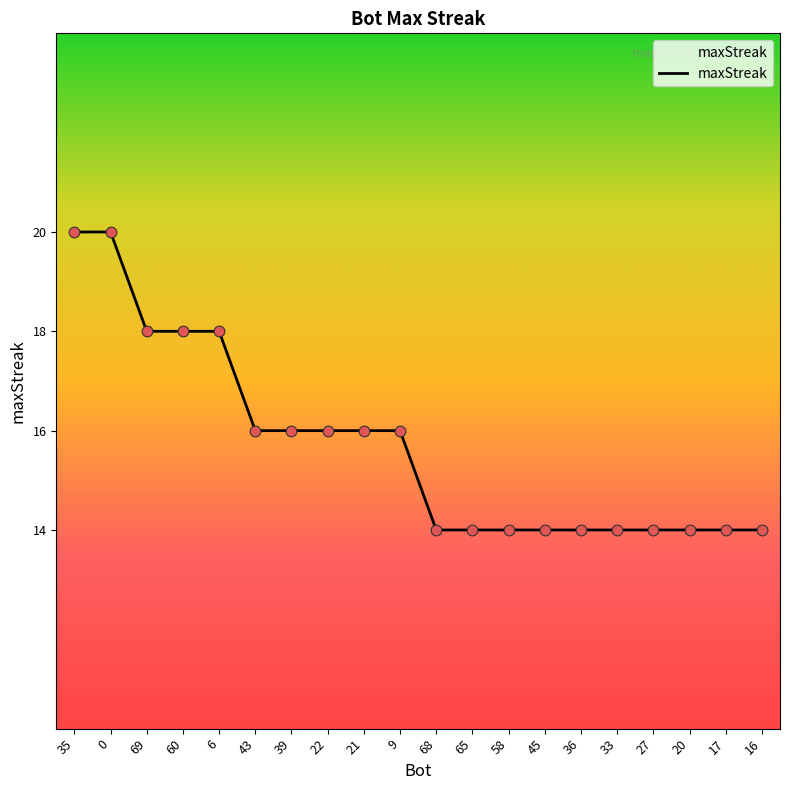

What is the change in value from 39 to 17?

-2